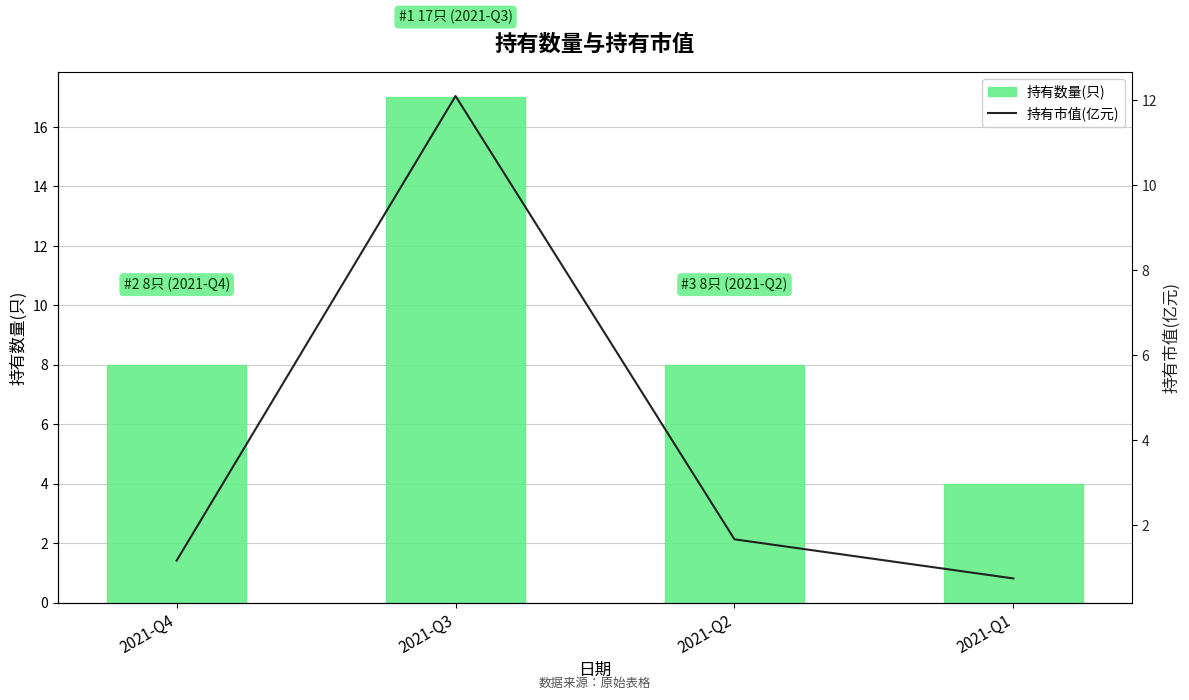

Reading right to left, list all the values displayed in this chart.

持有数量(只): 2021-Q1=4.0	2021-Q2=8.0	2021-Q3=17.0	2021-Q4=8.0
持有市值(亿元): 2021-Q1=0.8	2021-Q2=1.7	2021-Q3=12.1	2021-Q4=1.2